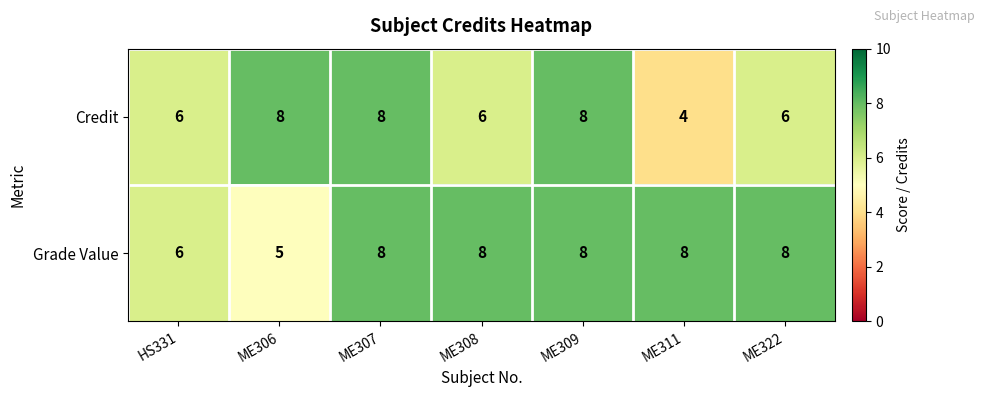

What is the spread (max minus min) of values at ME311?

4